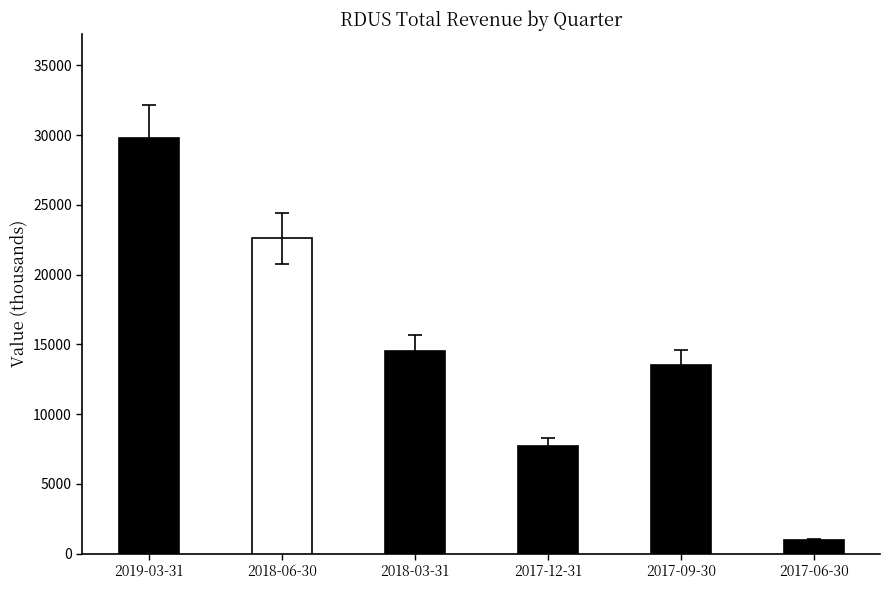

What is the ratio of the value at 2017-12-31 to the value at 2018-03-31?

0.5